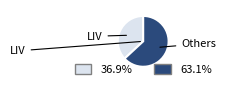

How many slices are in this pie chart?

2